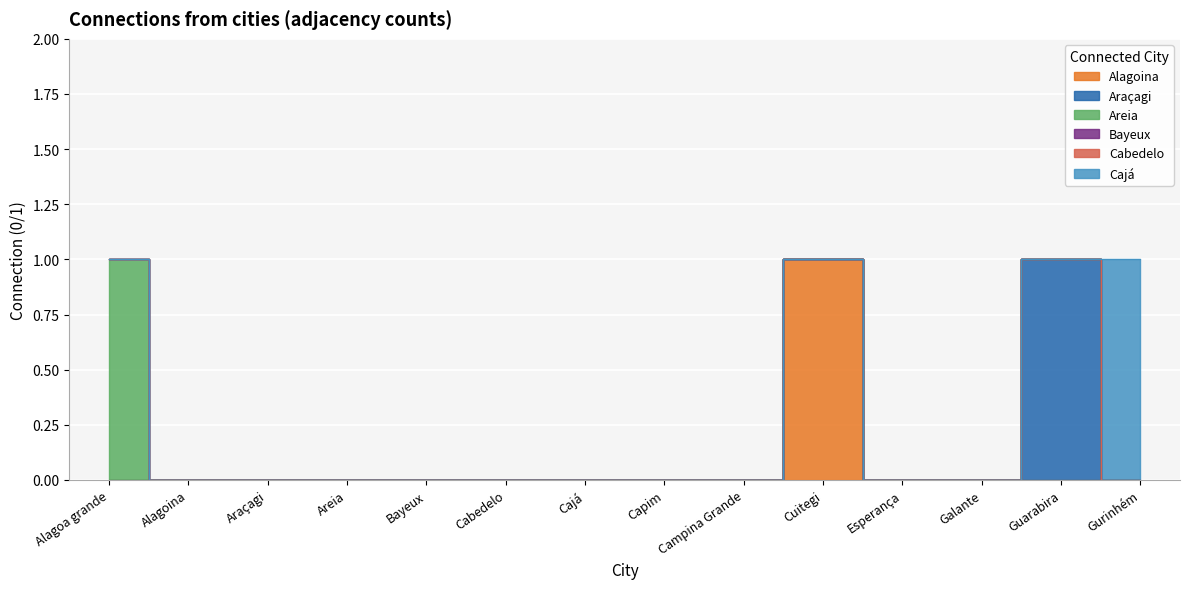

What is the sum of all Alagoina values?

1